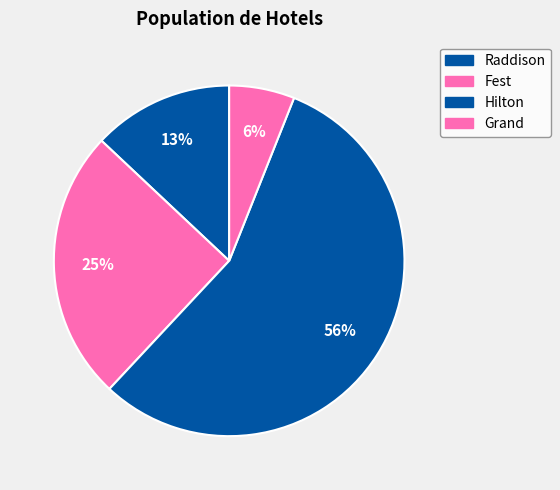

To the nearest percent, what percentage of the pie is Grand?

6%